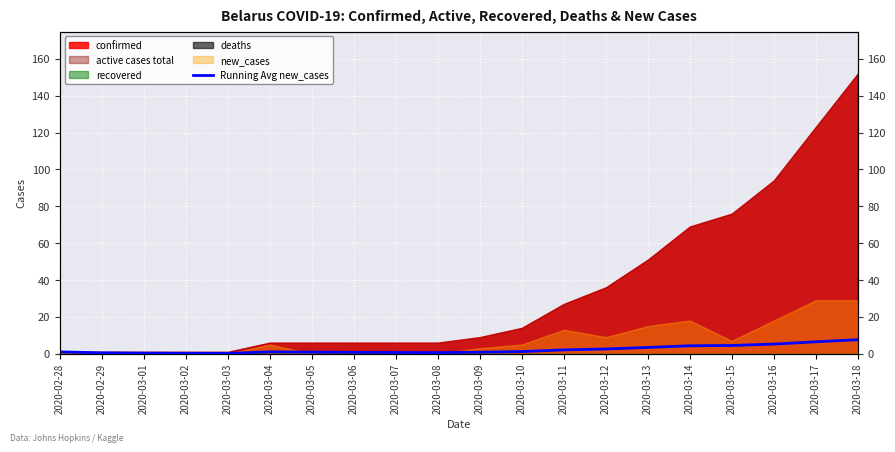

Where is the data nearest to the value 3?

2020-03-13